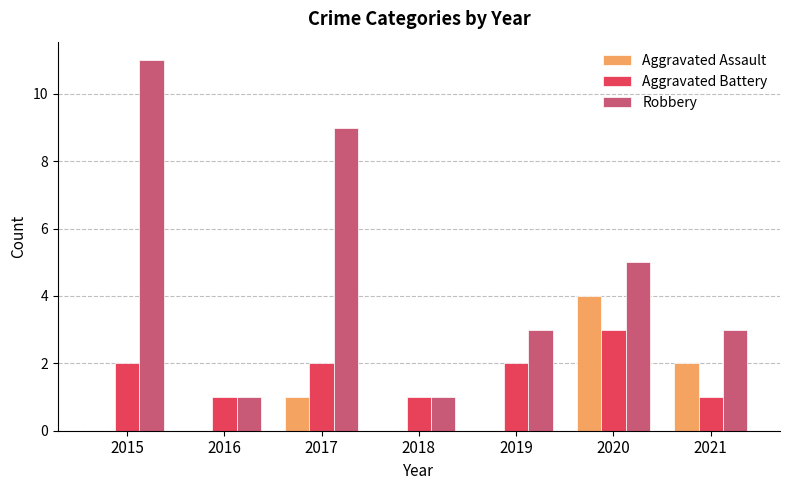

What is the total value across all series at 2020?

12